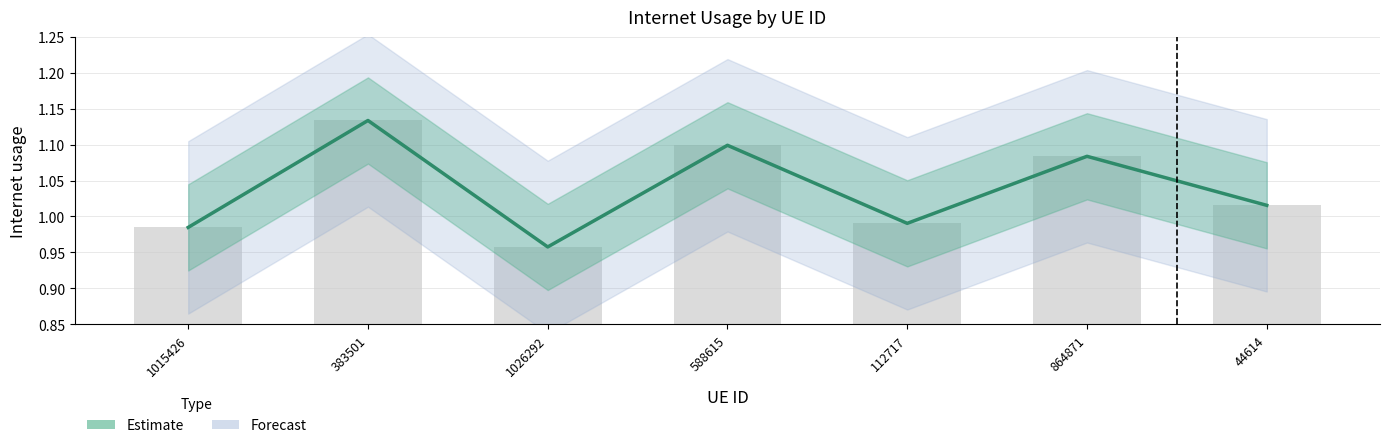

List the labels in order of value, largest first.

383501, 588615, 864871, 44614, 112717, 1015426, 1026292